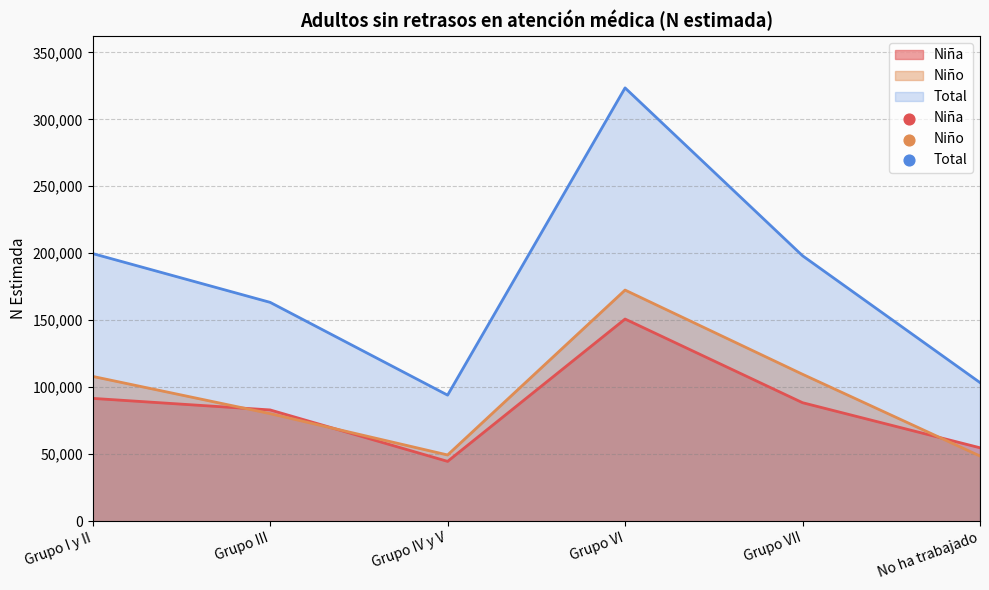

True or false: Total and Niña cross at least once.

False